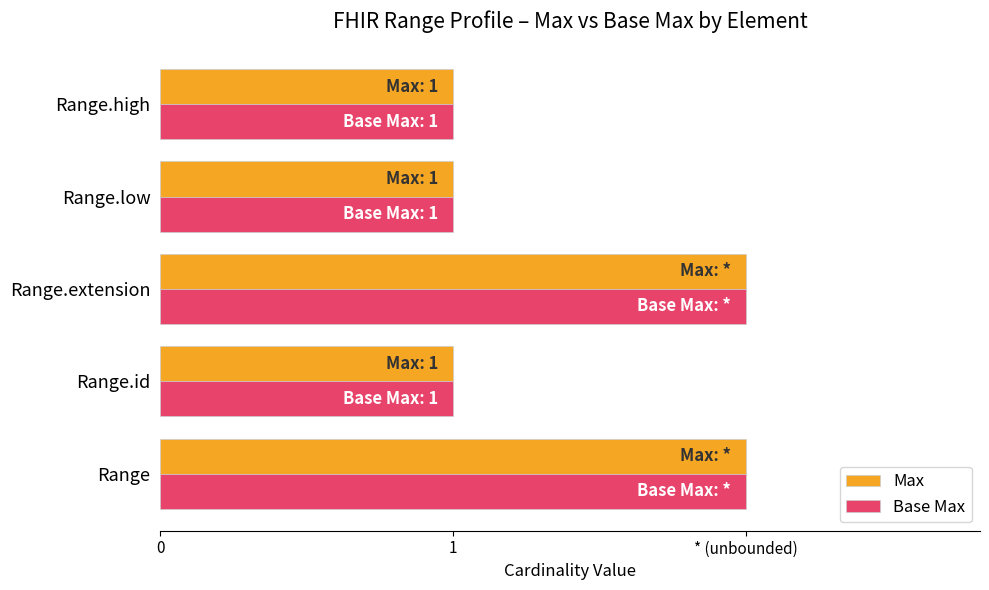

List the series in order of their peak value, highest first.

Max, Base Max